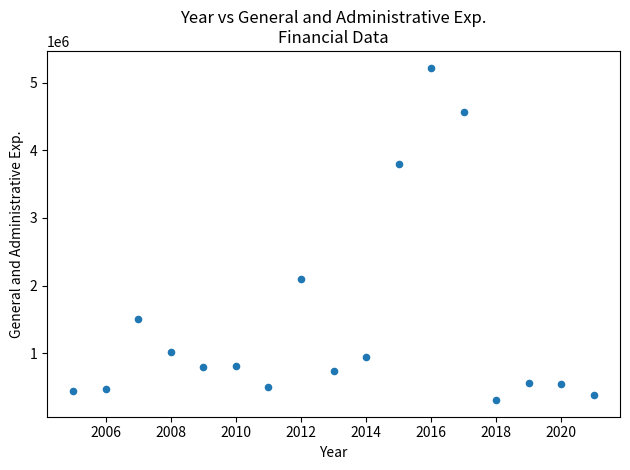

What is the range of Y values (max minus min)?

4911970